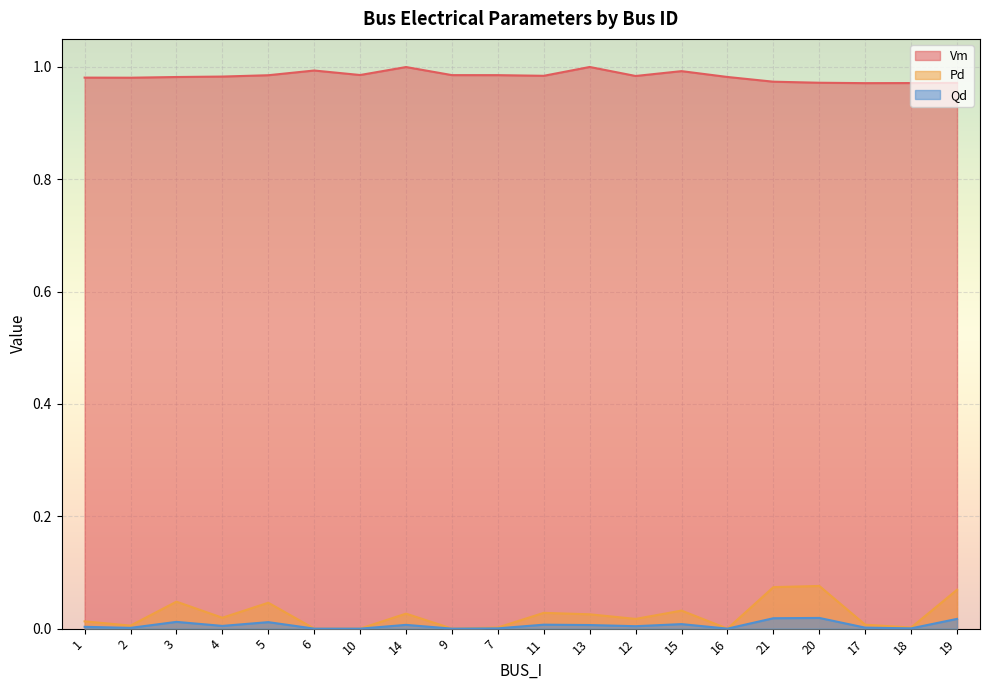

What is the difference between the highest and lowest values at 18?

1.0